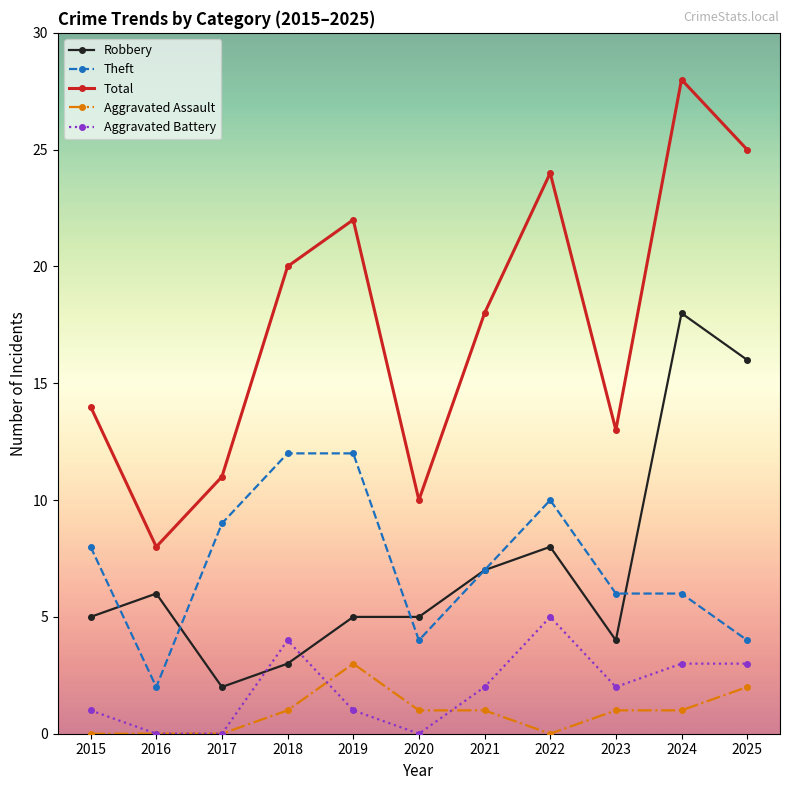

At which category does Robbery reach its first local peak?

2016